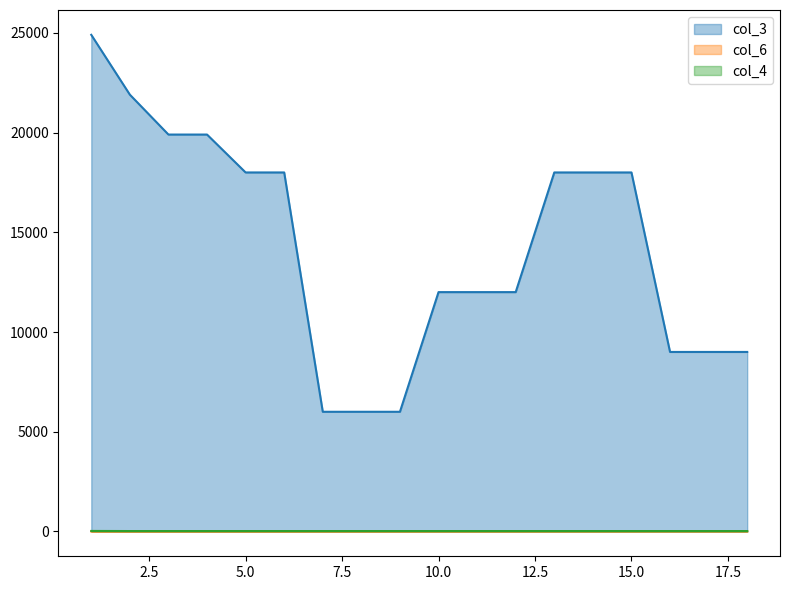

What is the approximate value of col_4 at 1?

25